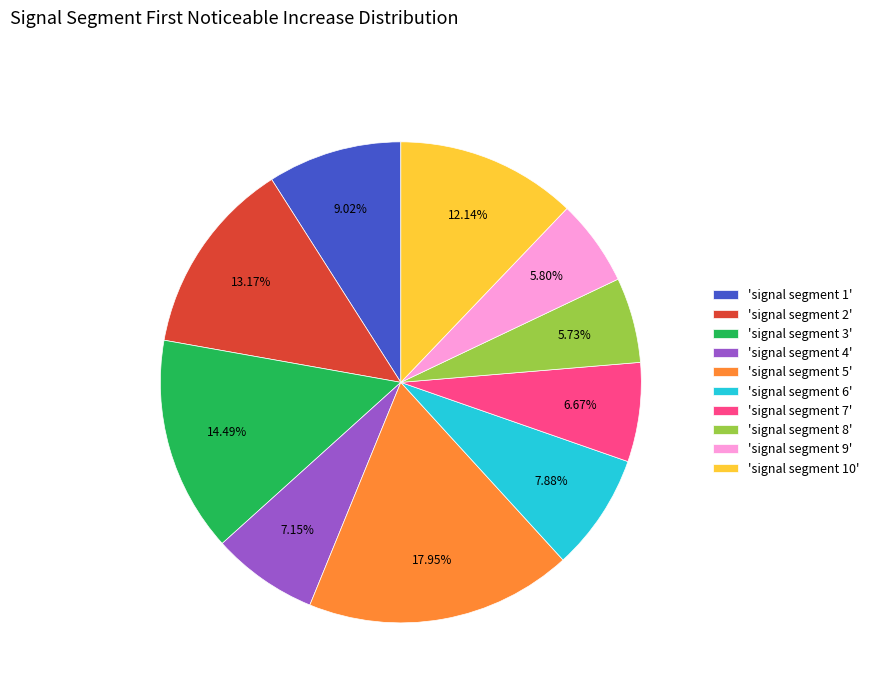

How many slices are in this pie chart?

10